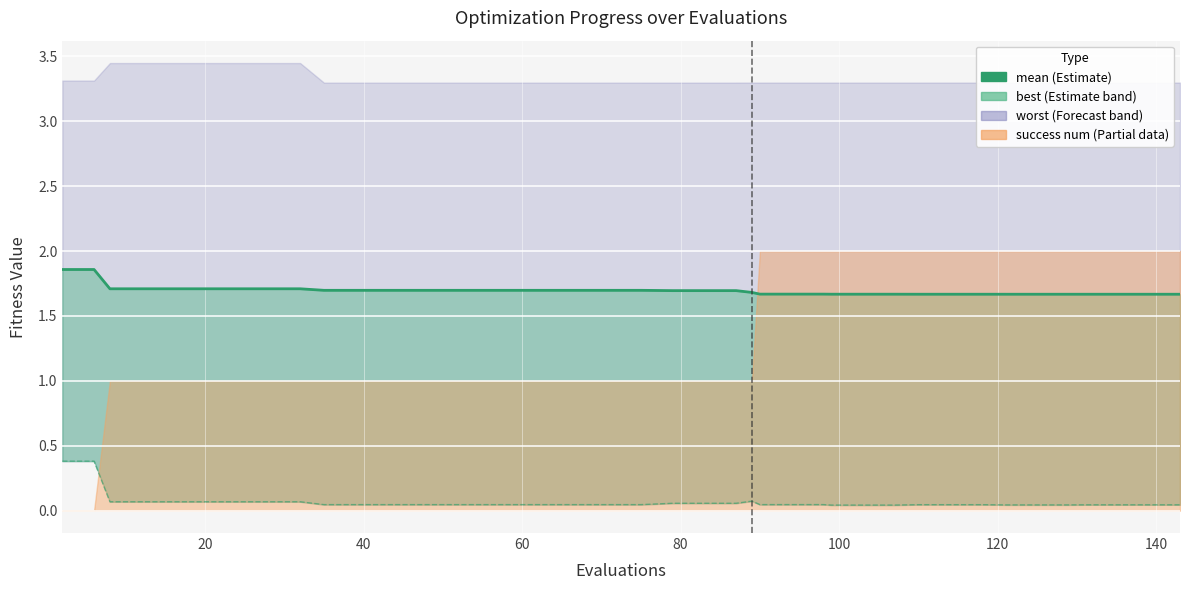

True or false: the data shows 2.6 at 23.

False